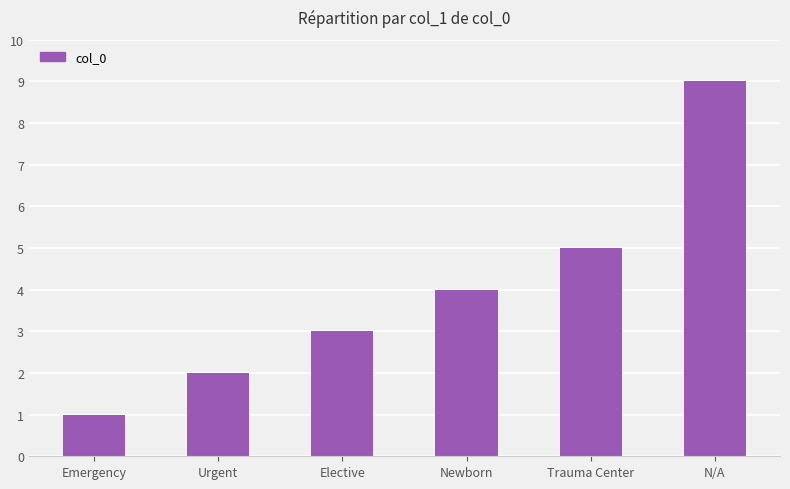

How many data points are less than 4?

3